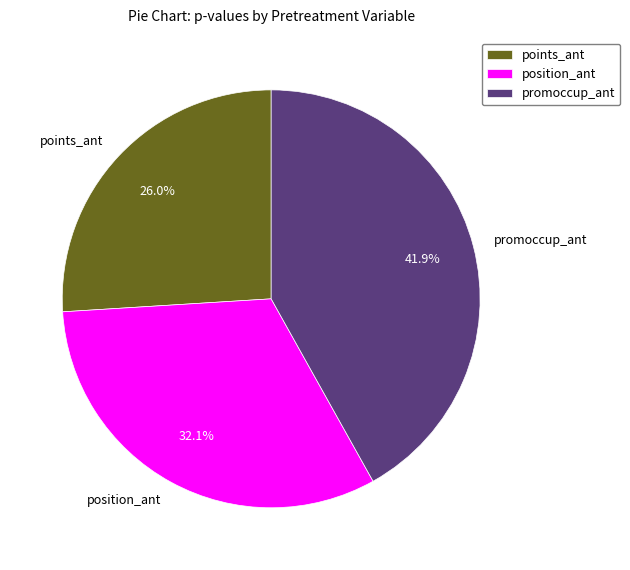

Is position_ant the majority of the pie?

No